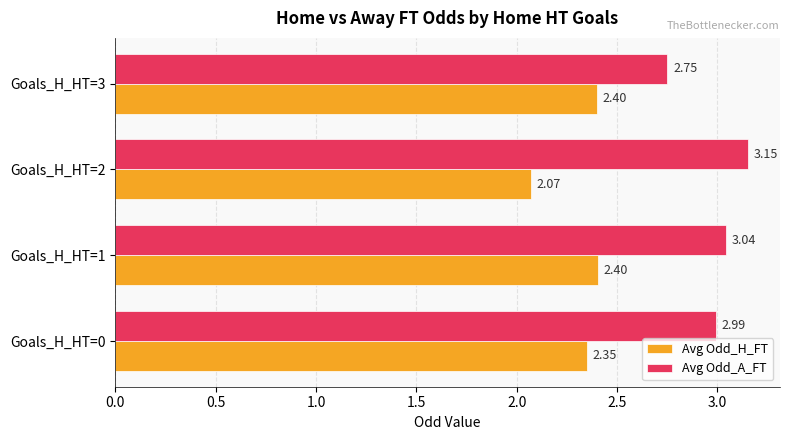

What is the sum of all Avg Odd_H_FT values?

9.2